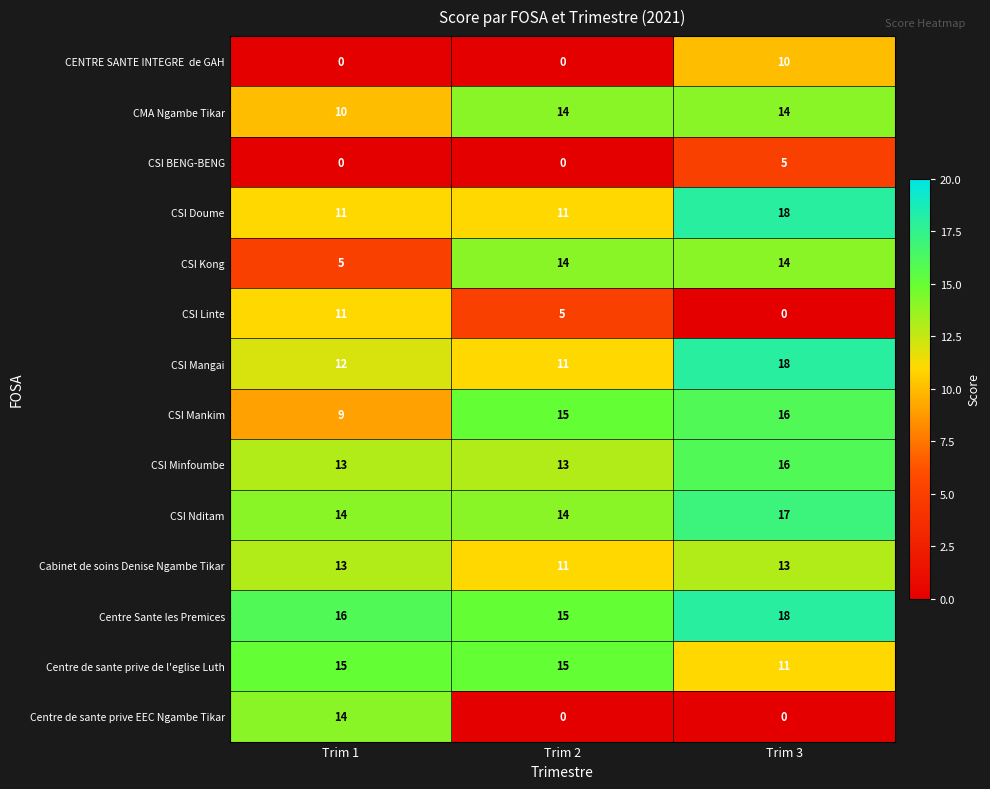

List the labels in order of CSI Linte value, largest first.

Trim 1, Trim 2, Trim 3